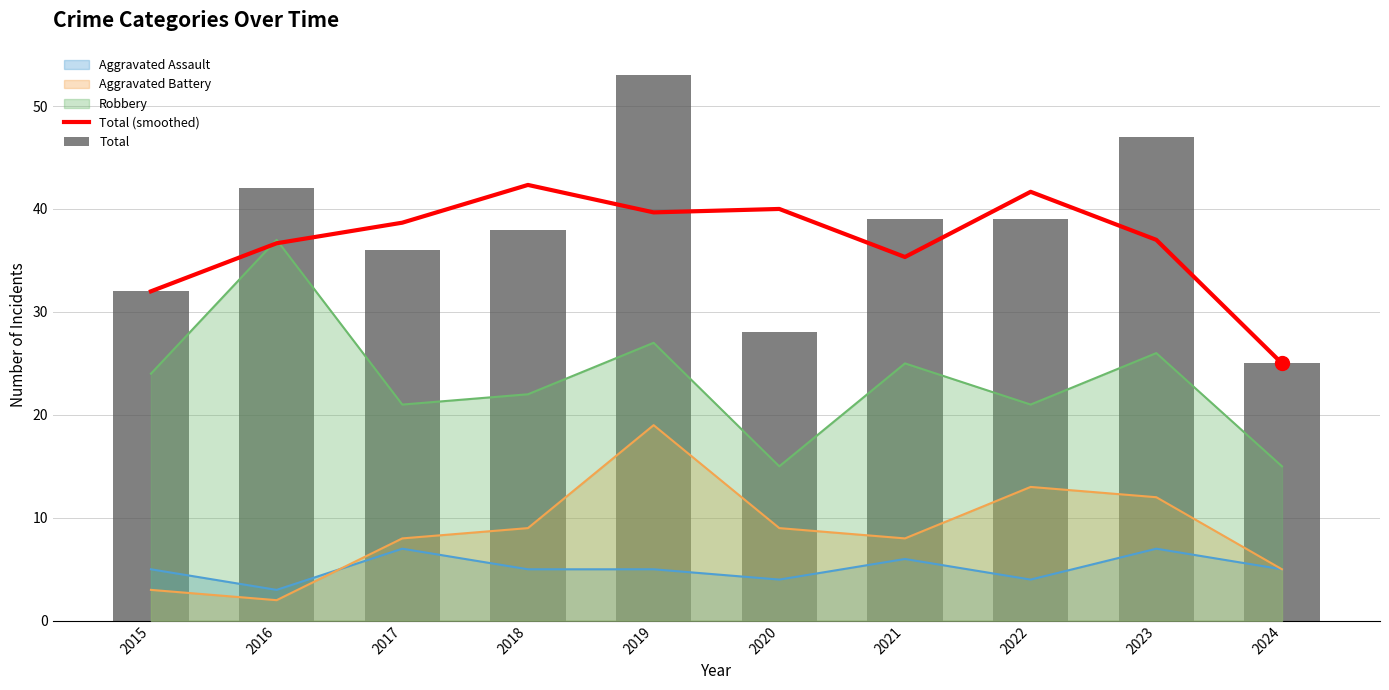

What is the sum of all Total values?

379.0